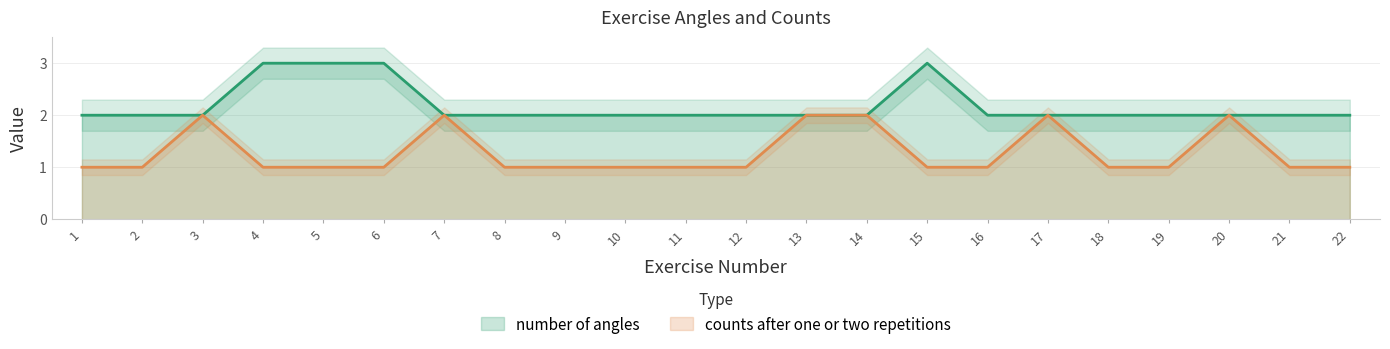

True or false: number of angles and counts after one or two repetitions intersect in this chart.

False